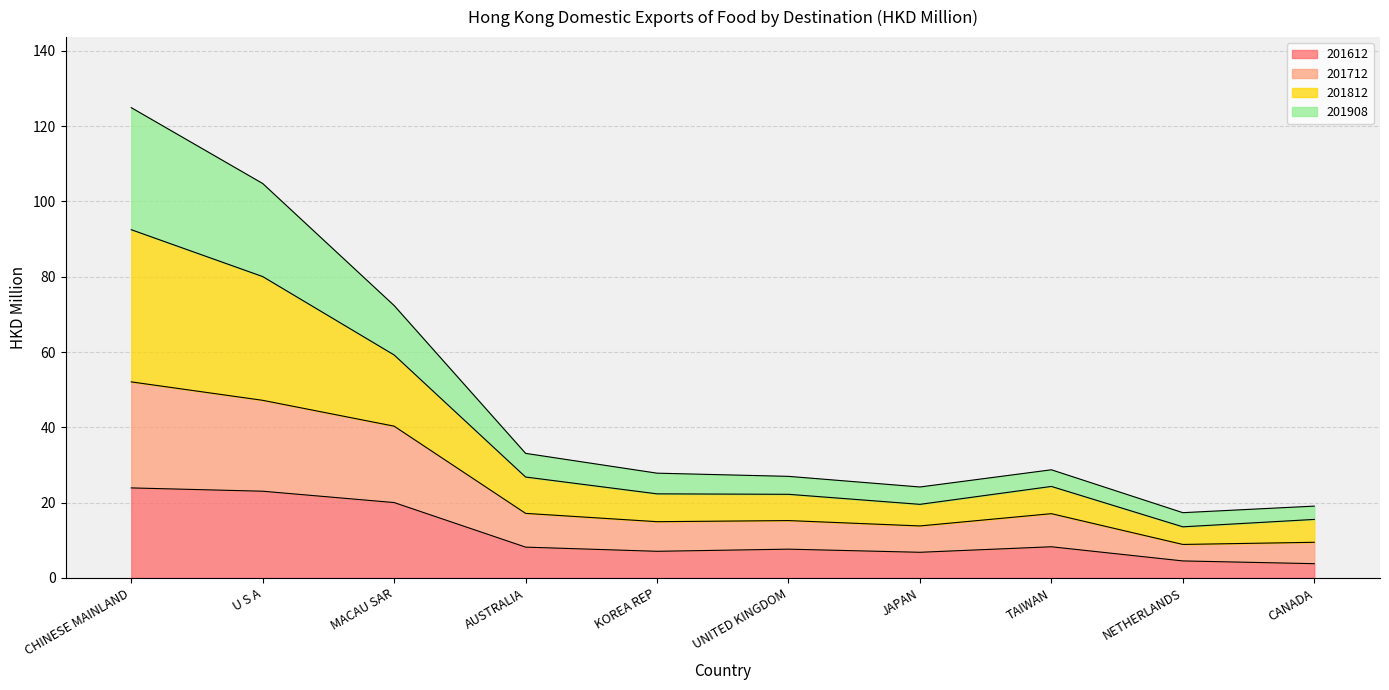

The value of 201612 at AUSTRALIA is 8.2. True or false?

True